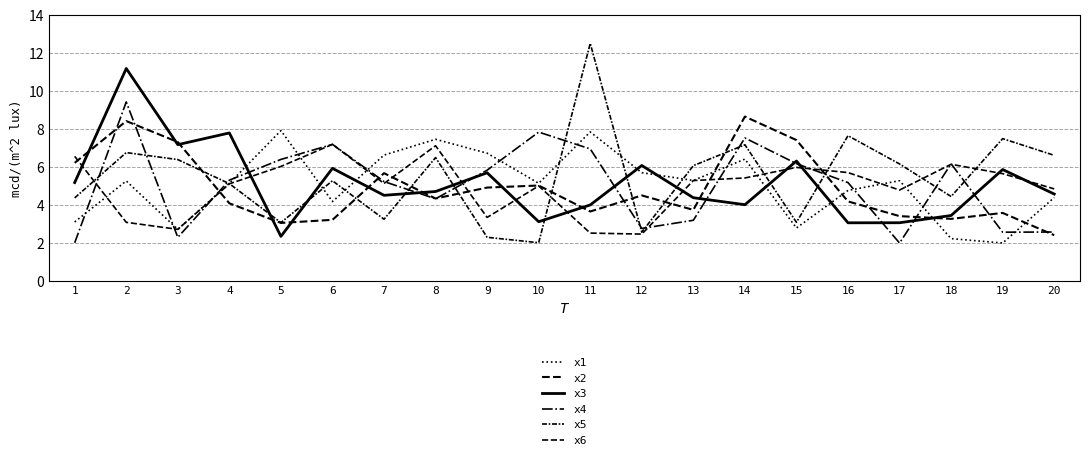

True or false: x3 has a value of 3.5 at 18.

True